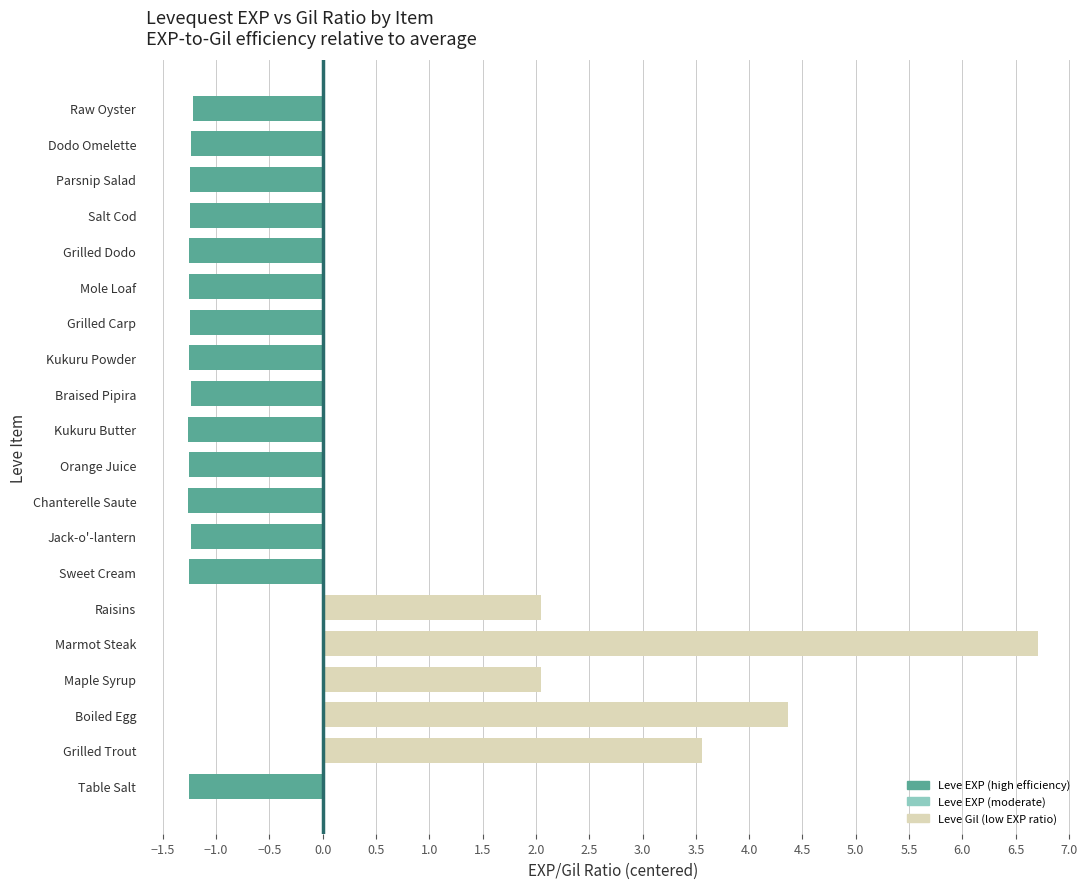

Are the bars grouped side by side (vs. stacked)?

No